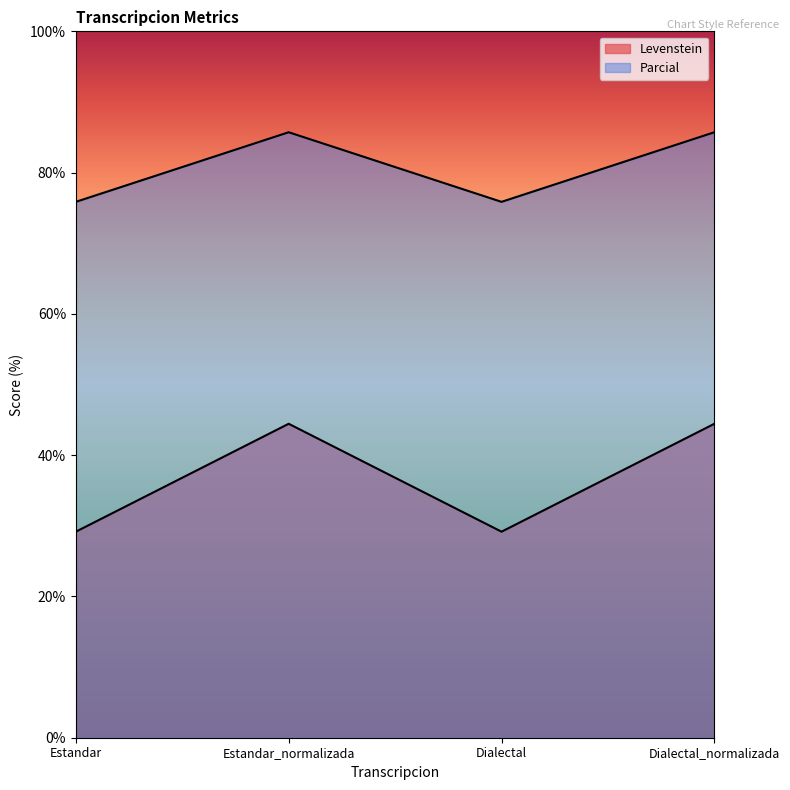

Is it true that Levenstein equals 49.3 at Estandar?

False